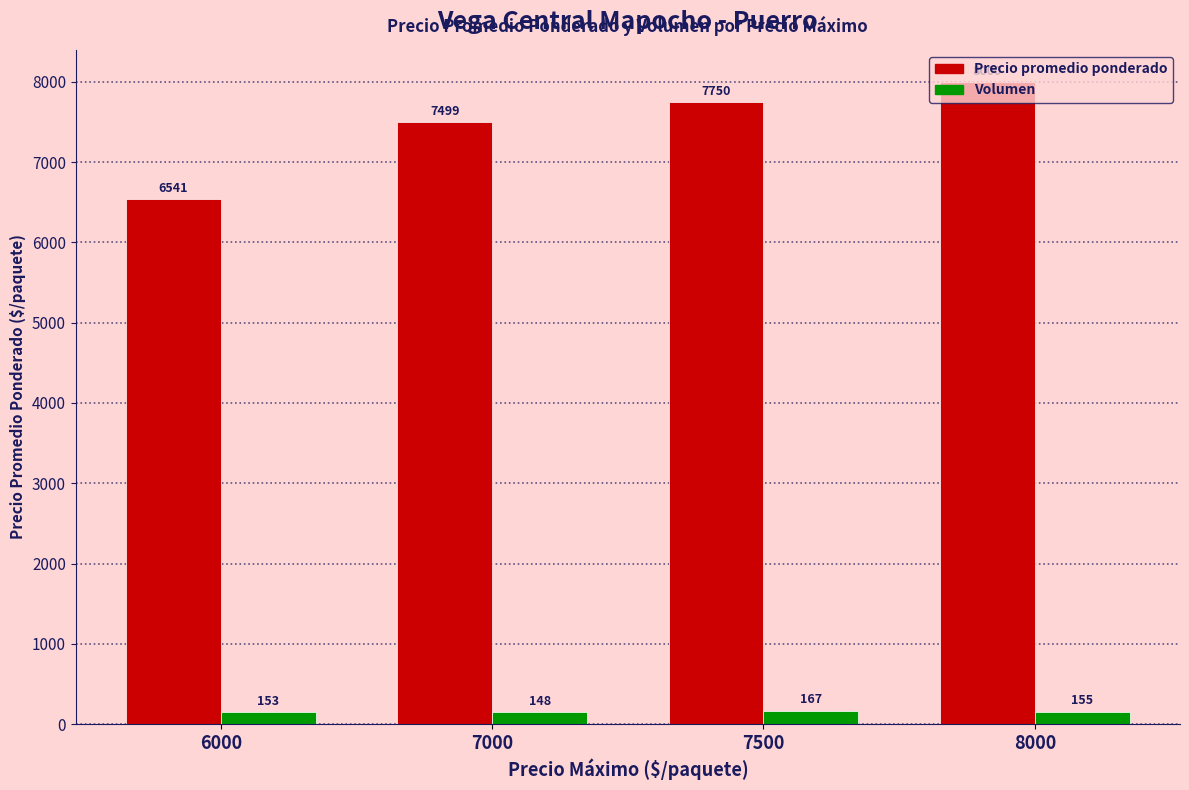

Reading left to right, transcribe all the data shown in this chart.

Precio promedio ponderado: 6541	7499	7750	8000
Volumen: 153	148	167	155